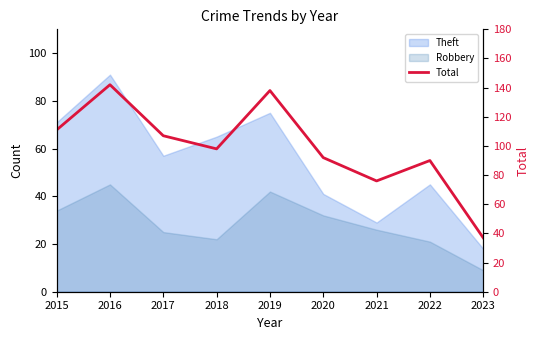

True or false: there are more than 0 points higher than both neighbors.

True